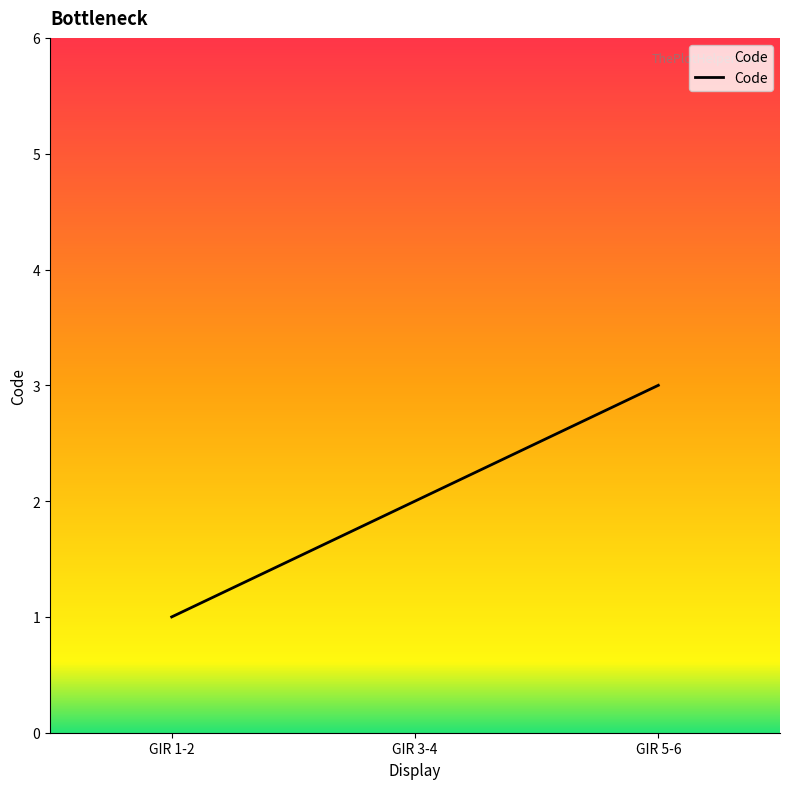

Does the chart have visible grid lines?

No